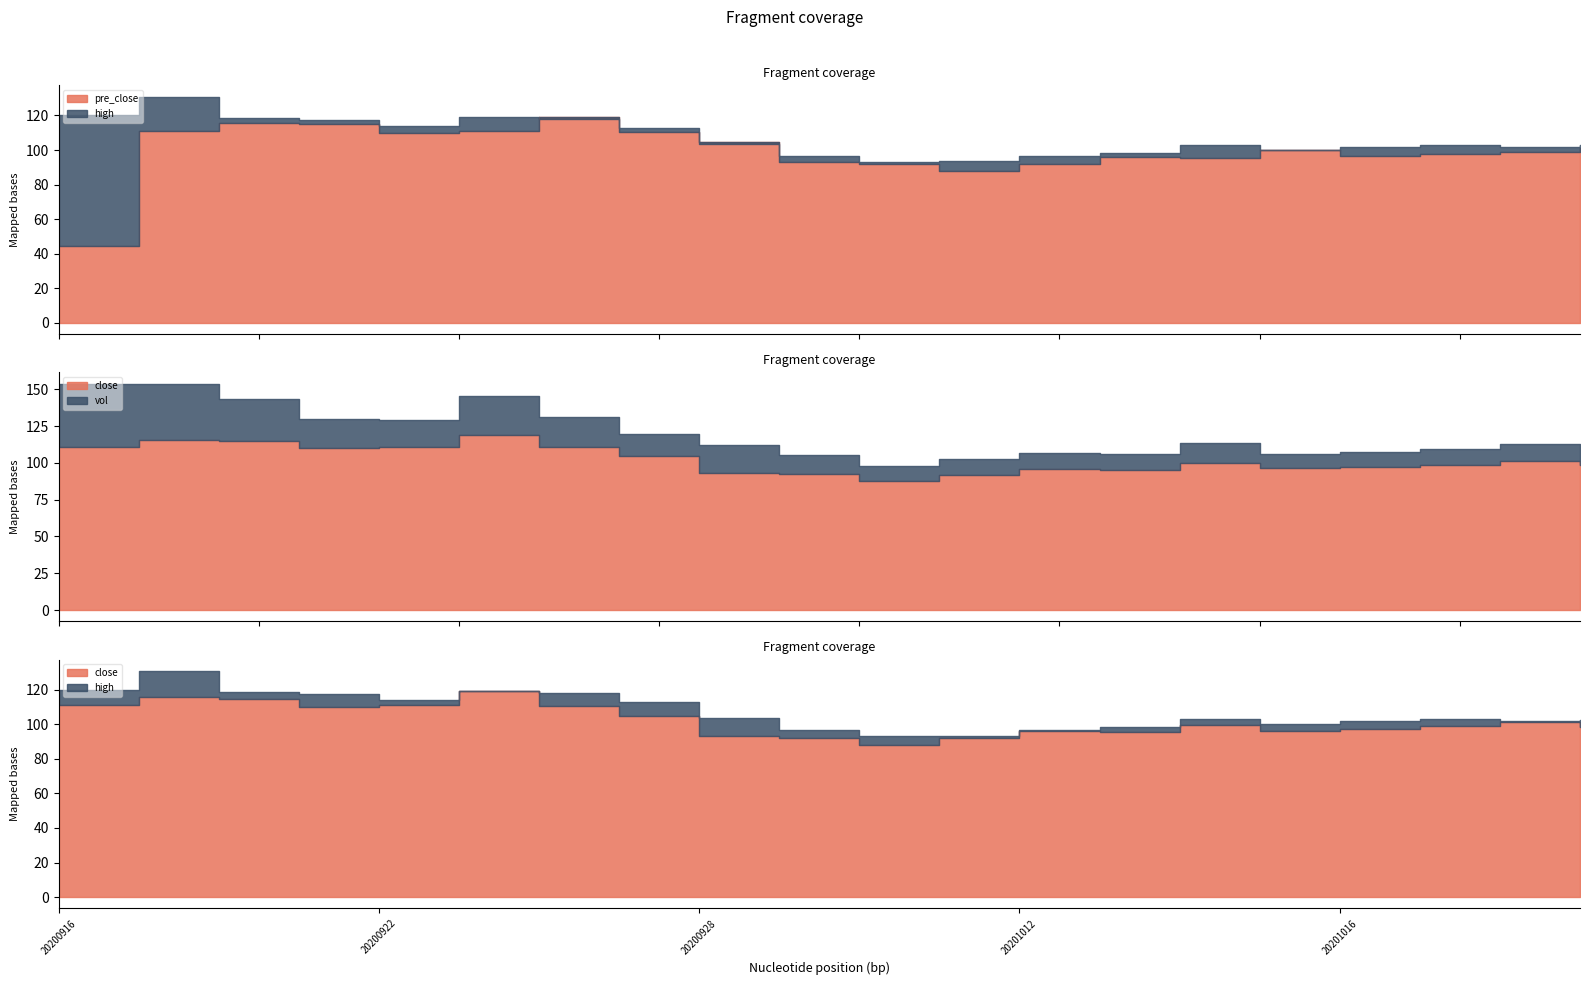

Is the value of vol at 209 greater than the value of pre_close at 206?

Yes